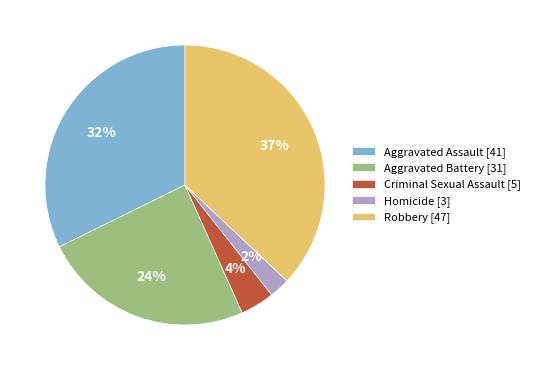

What is the ratio of the value at Aggravated Battery [31] to the value at Aggravated Assault [41]?

0.8